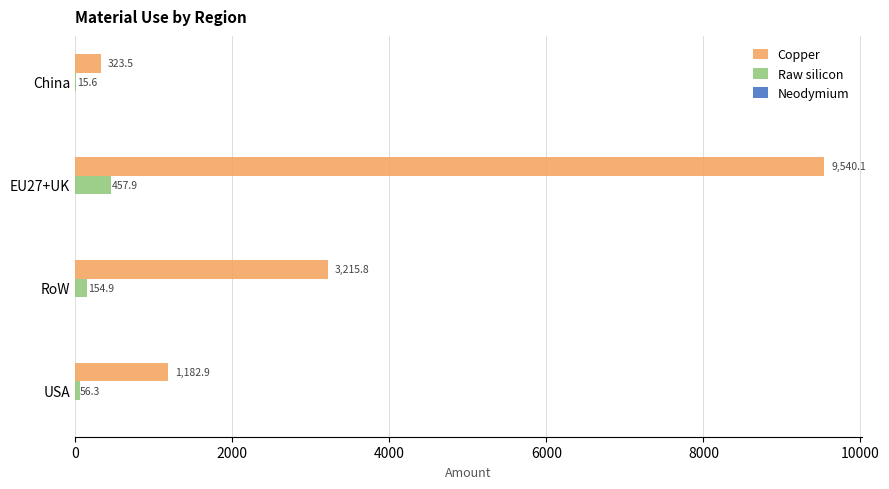

At which category is the sum across all series the highest?

EU27+UK